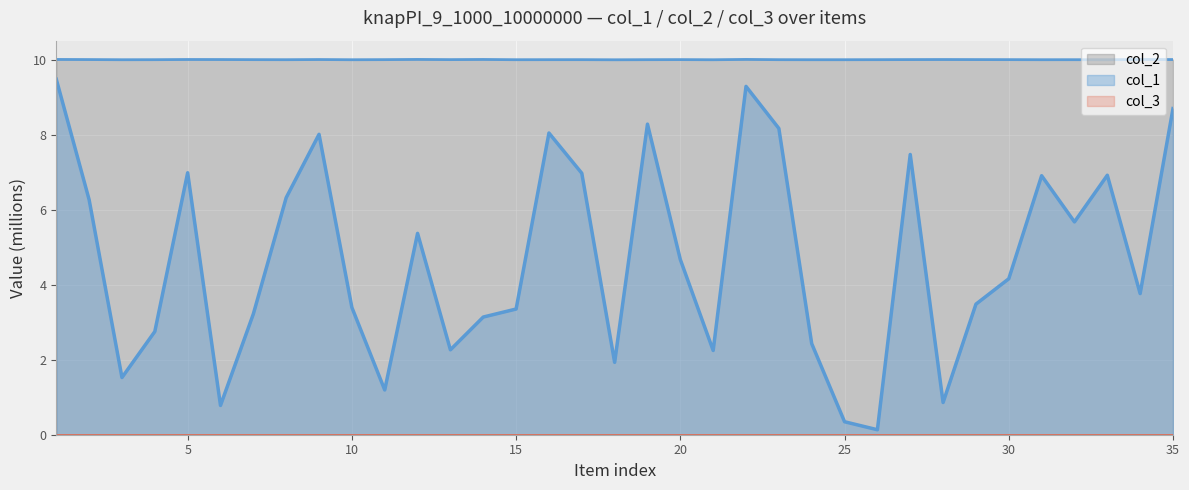

What is the average value of the col_1 series?

4.7